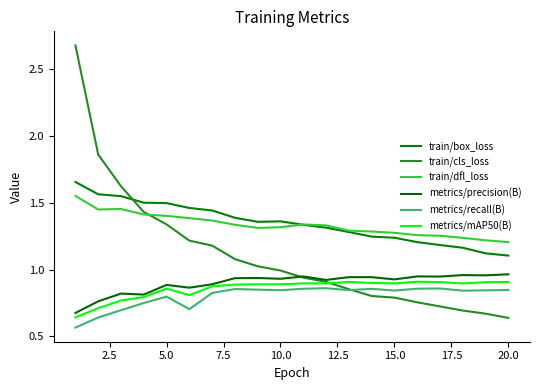

How many lines are shown in the chart?

6